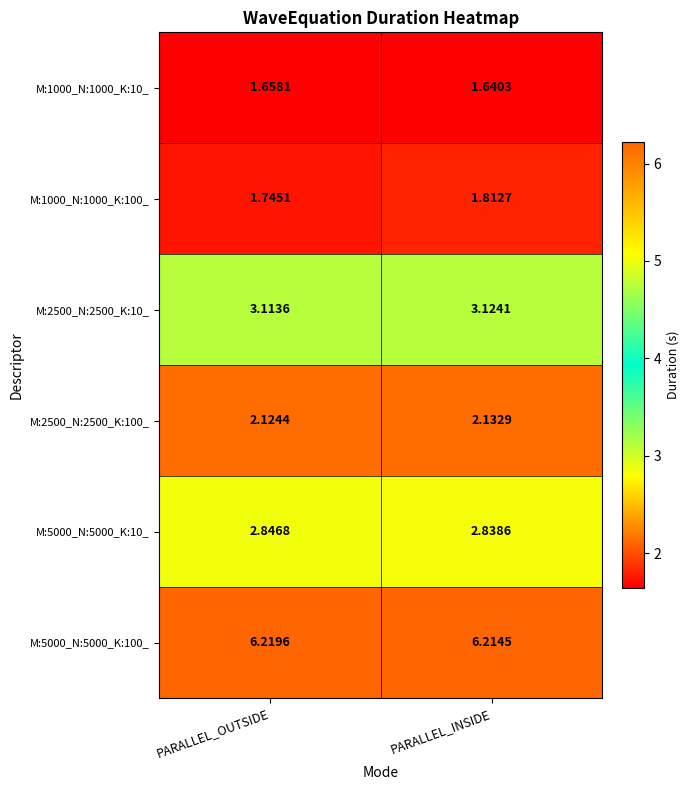

Which label corresponds to the largest value in the chart?

PARALLEL_OUTSIDE